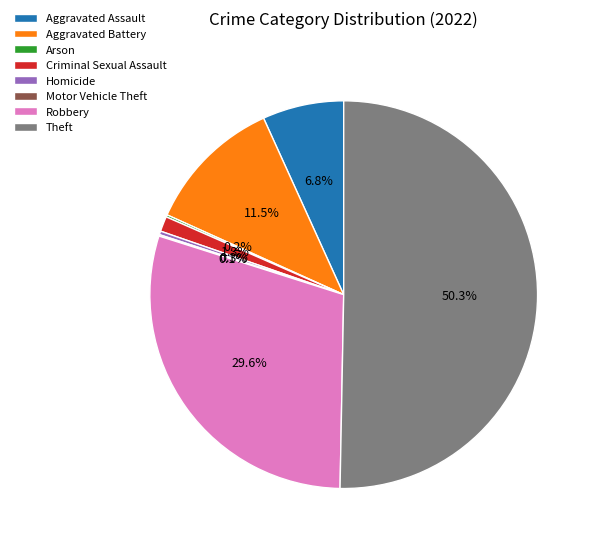

True or false: Aggravated Battery accounts for 2% of the total.

False